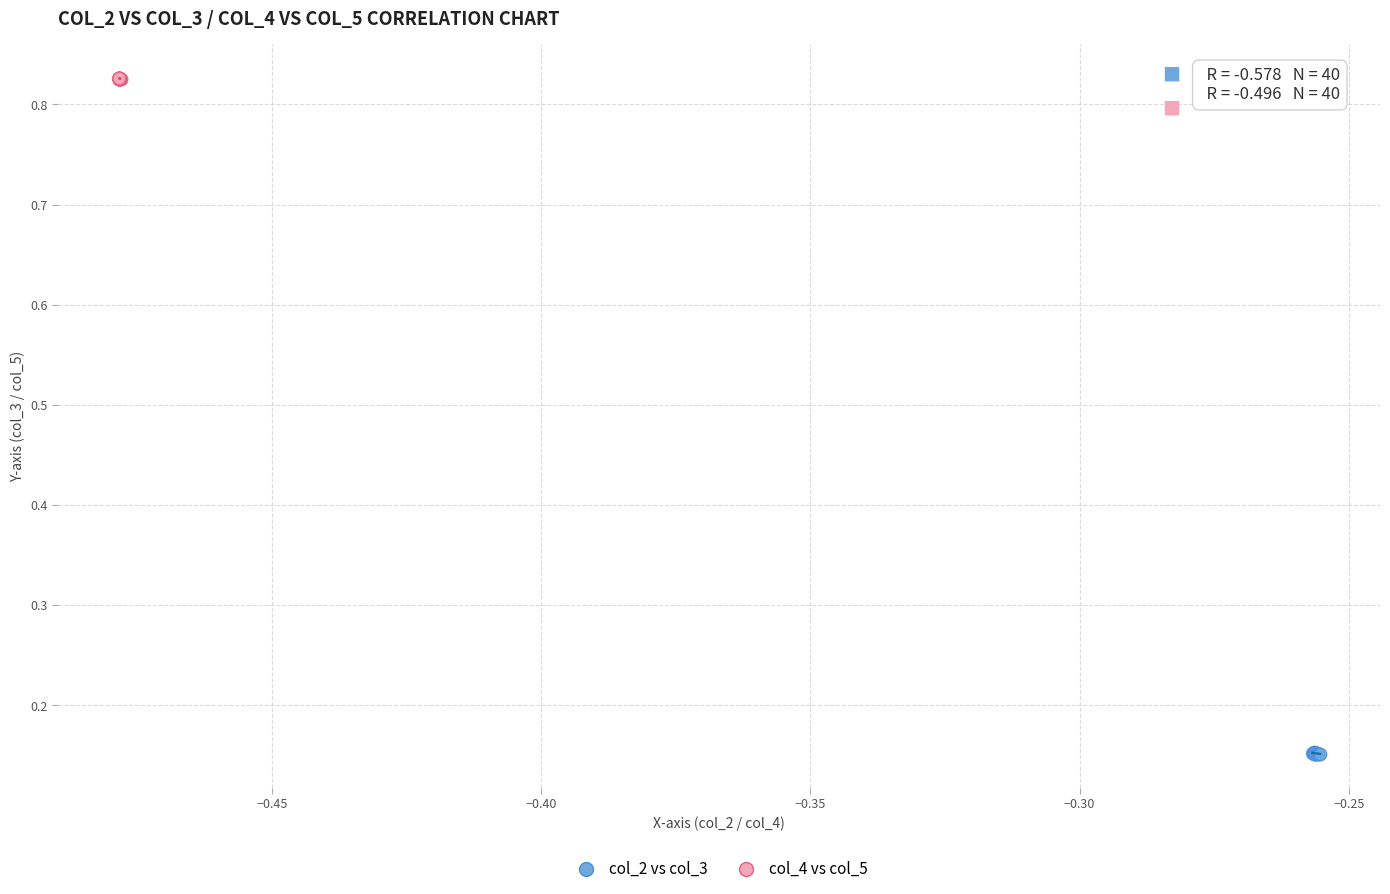

Which series contains the lowest Y value?

col_2 vs col_3